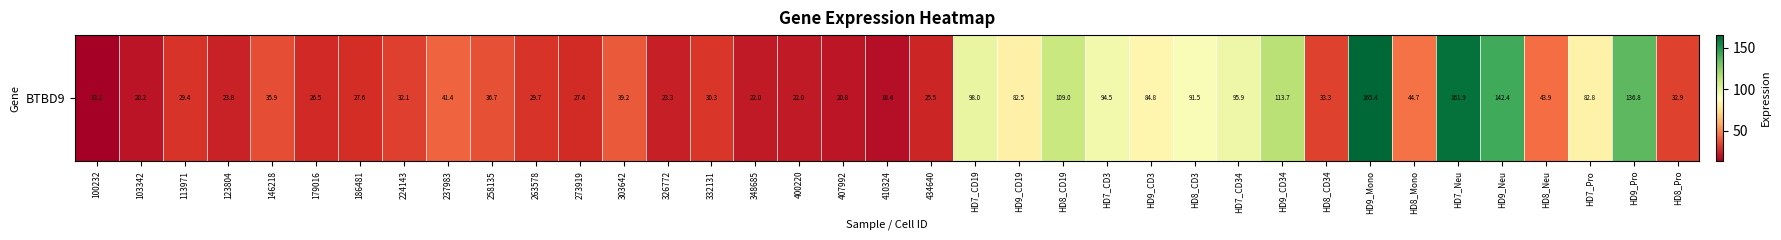

The chart shows a value of 84.8 at HD9_CD3. True or false?

True